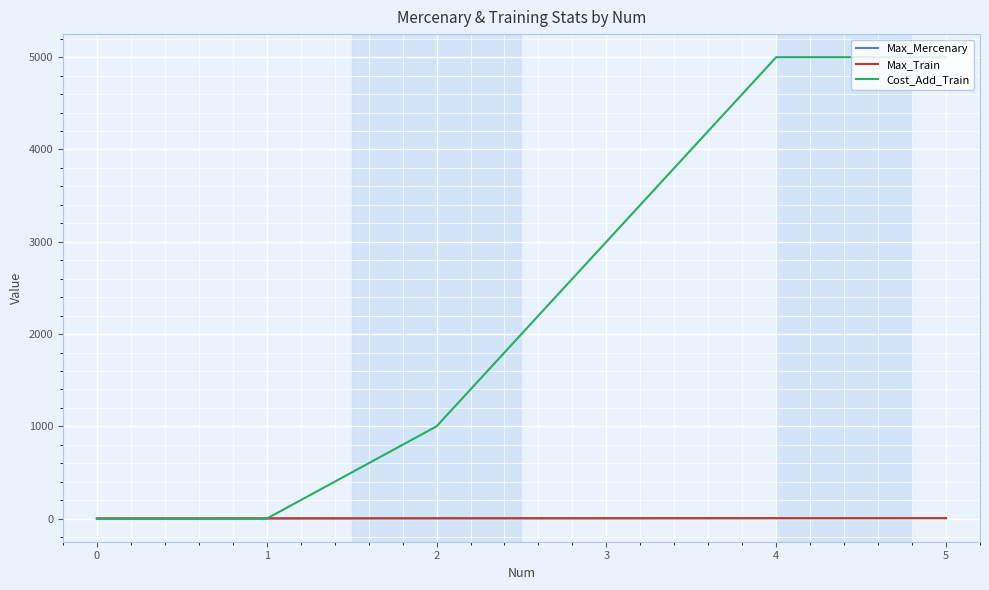

Is the value of Cost_Add_Train at 3 greater than the value of Max_Mercenary at 5?

Yes